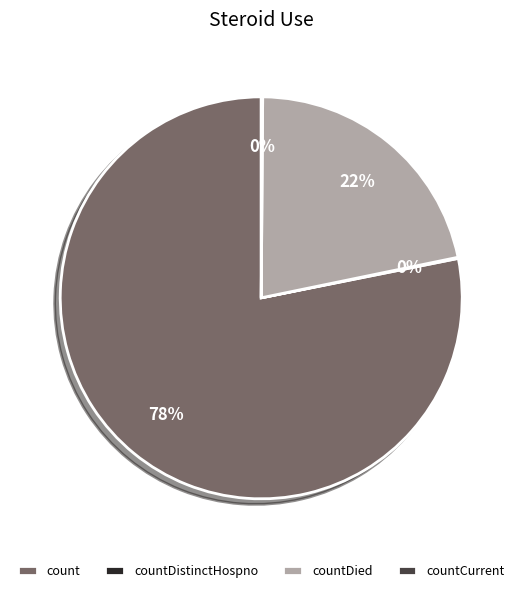

Is it true that countDied is 22% of the pie?

True